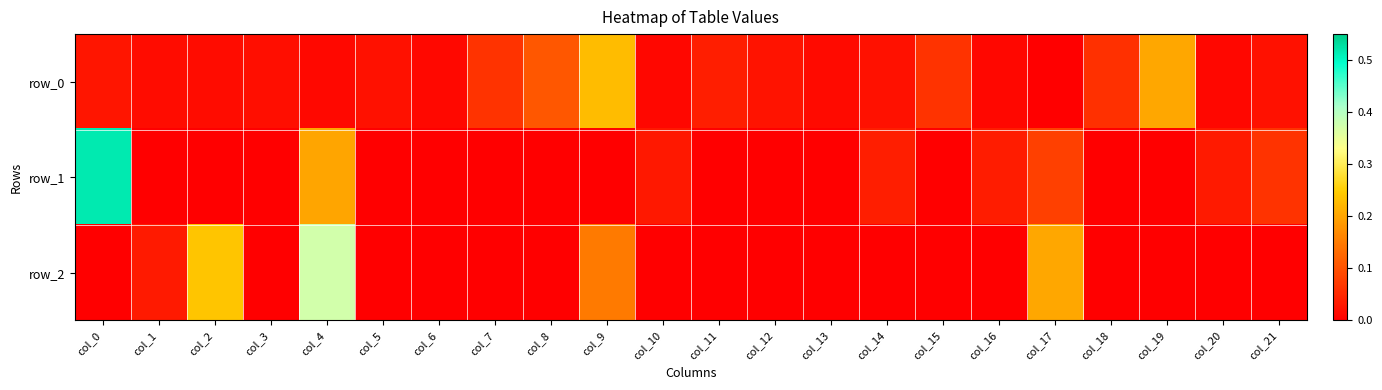

At col_15, list the series in order from largest to smallest.

row_0, row_1, row_2